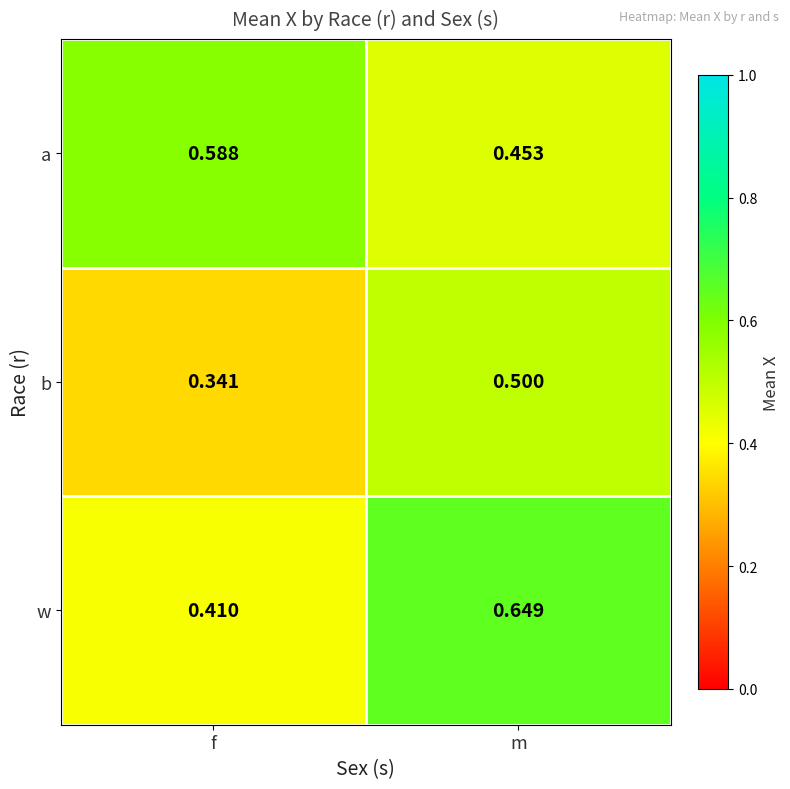

At m, list the series in order from smallest to largest.

a, b, w